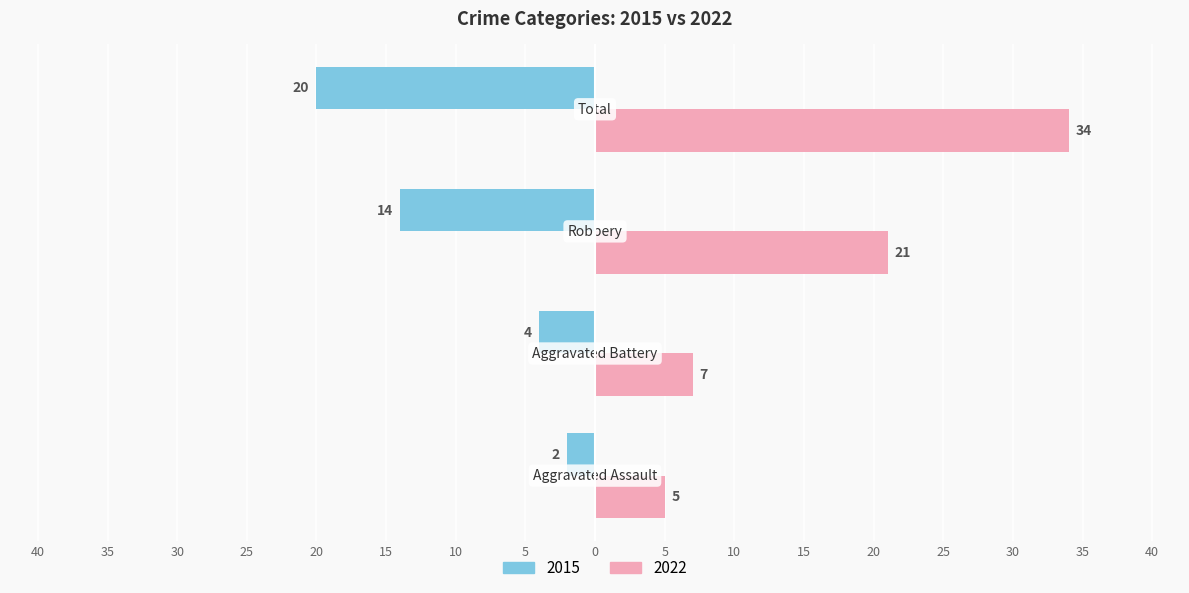

Reading right to left, what are all the values shown in this chart?

2015: Total=-20	Robbery=-14	Aggravated Battery=-4	Aggravated Assault=-2
2022: Total=34	Robbery=21	Aggravated Battery=7	Aggravated Assault=5